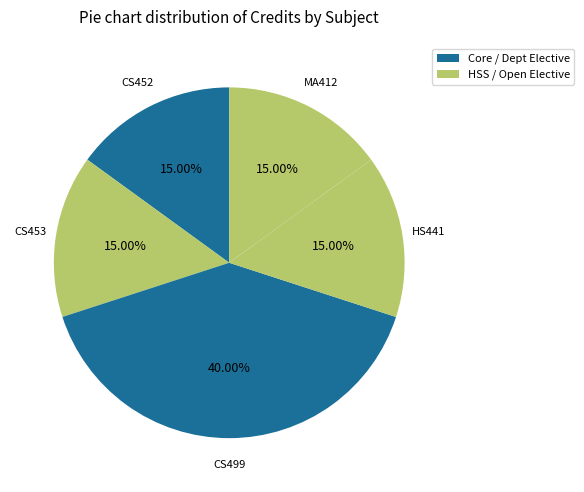

Which has a higher value, MA412 or CS499?

CS499